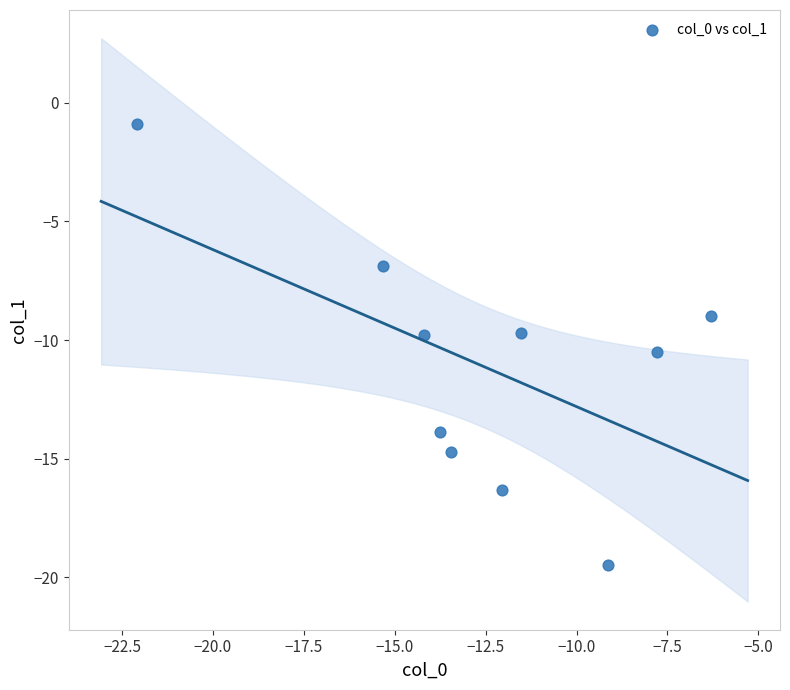

What is the average Y value?

-11.1